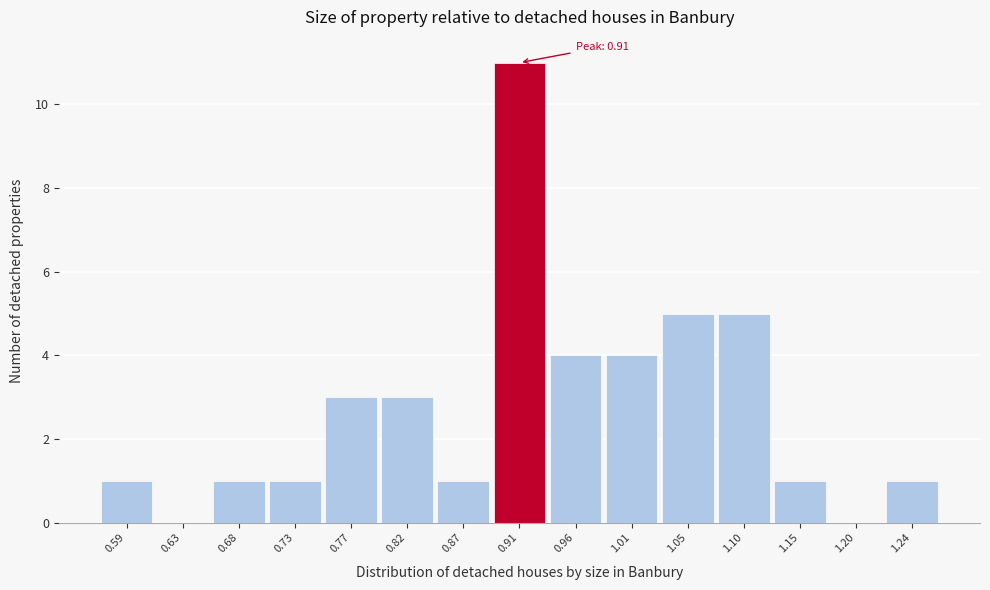

Which range on the x-axis has the tallest bar?

0.890 to 0.940